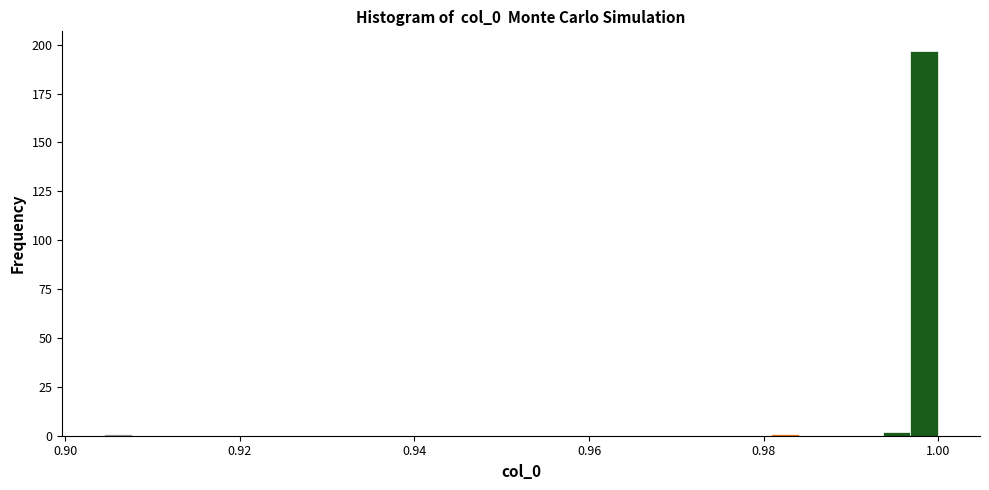

Read against the x-axis, roughly where is the centre of the tallest bar?

0.998